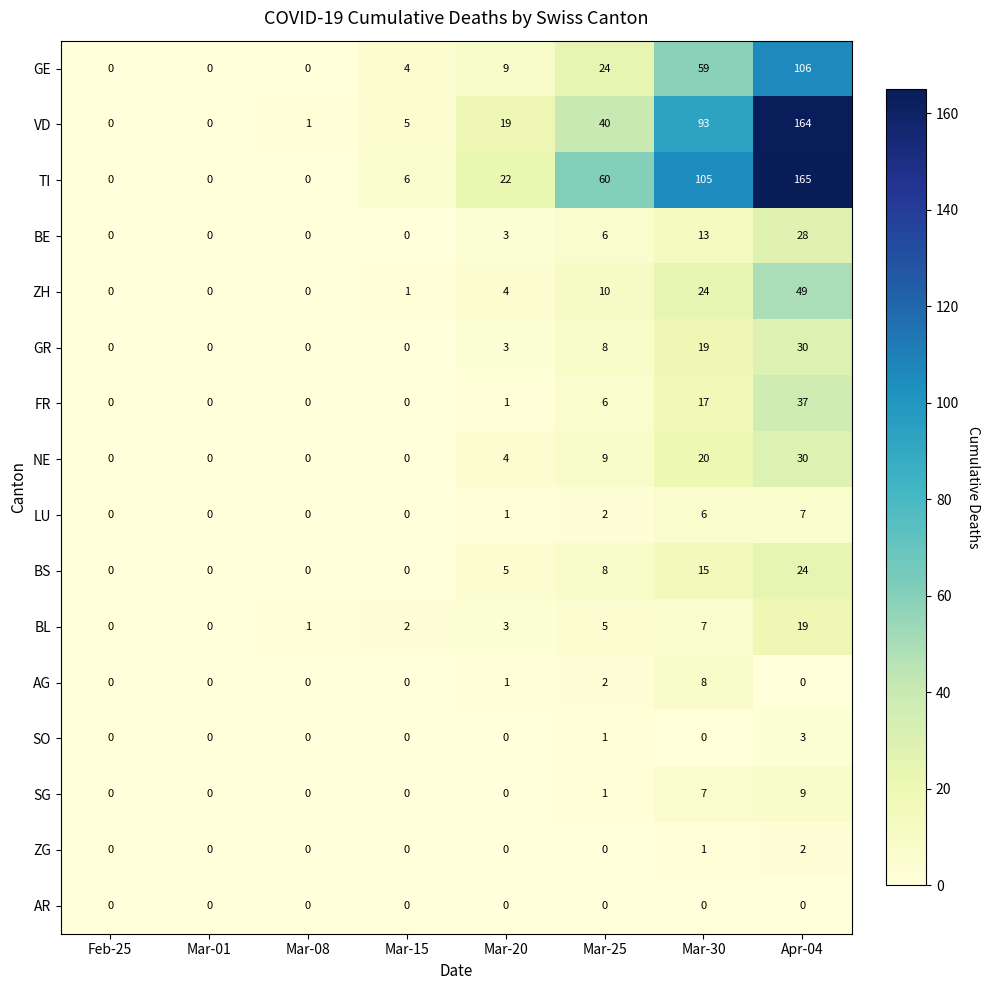

Count the GR values in the range 0 to 19.

7